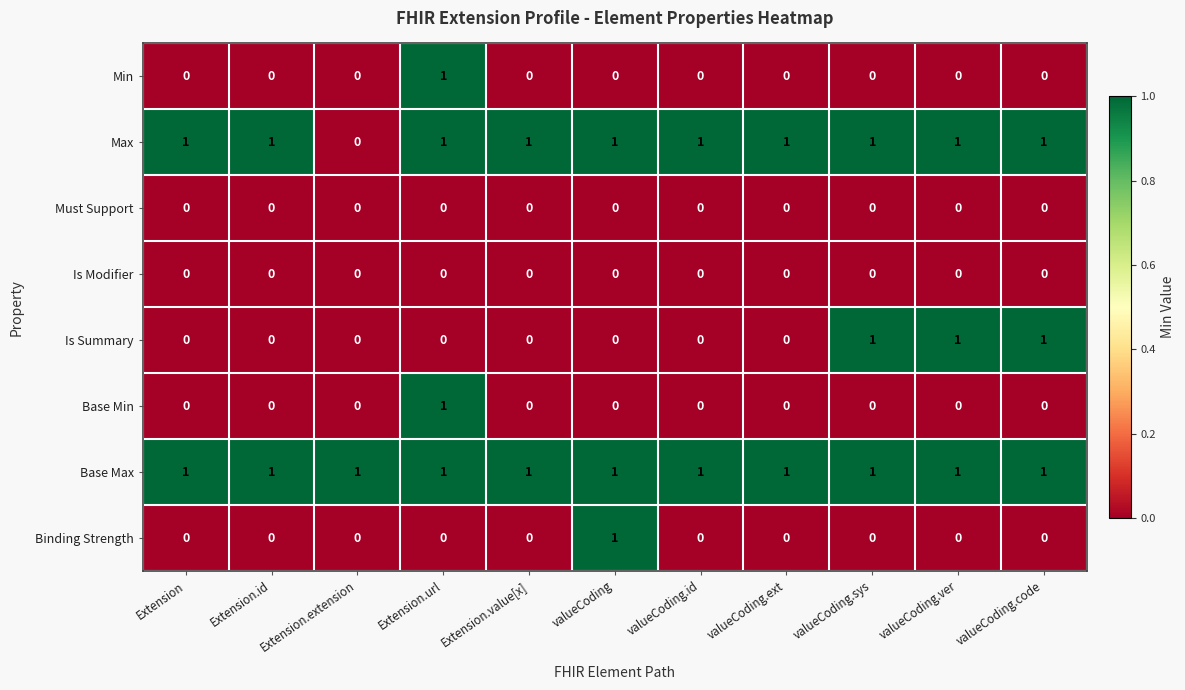

Between valueCoding.id and valueCoding.code, which series saw the biggest shift?

Is Summary